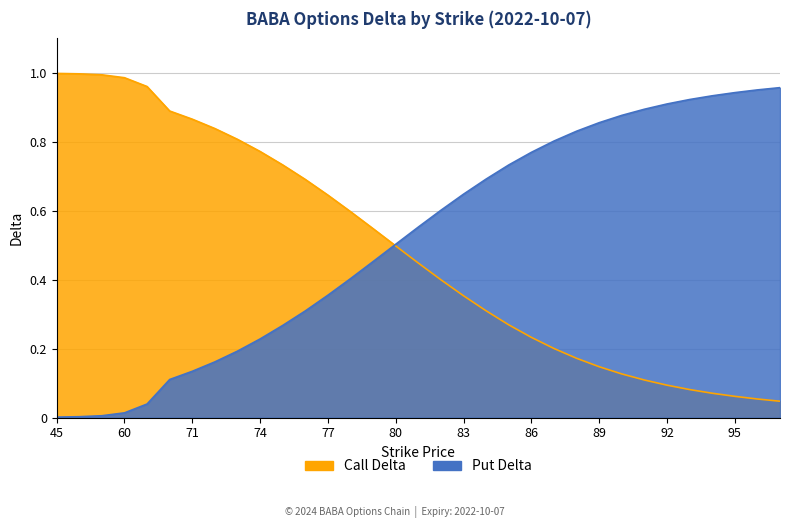

Where is Call Delta nearest to the value 0?

97